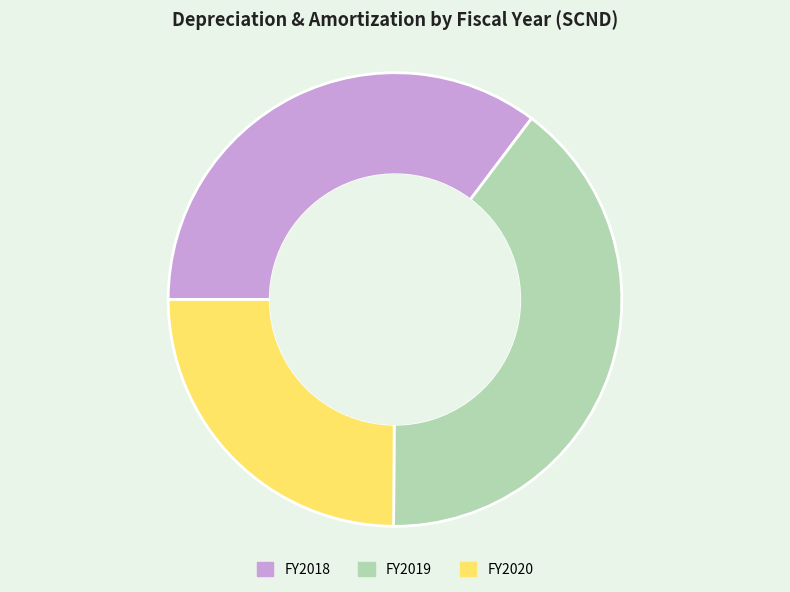

Do FY2020 and FY2019 together represent more than half of the pie?

Yes